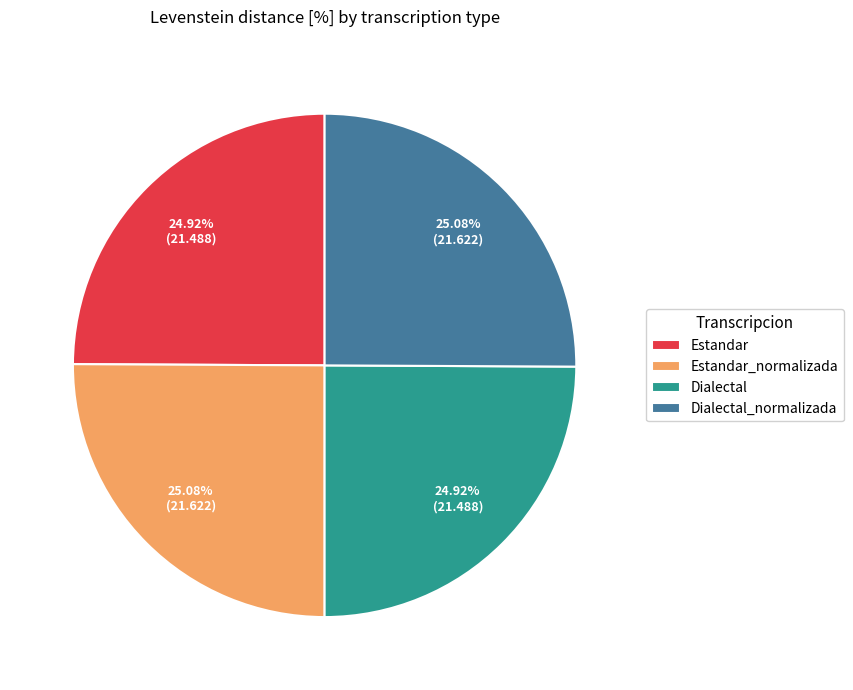

How many segments does this pie chart have?

4